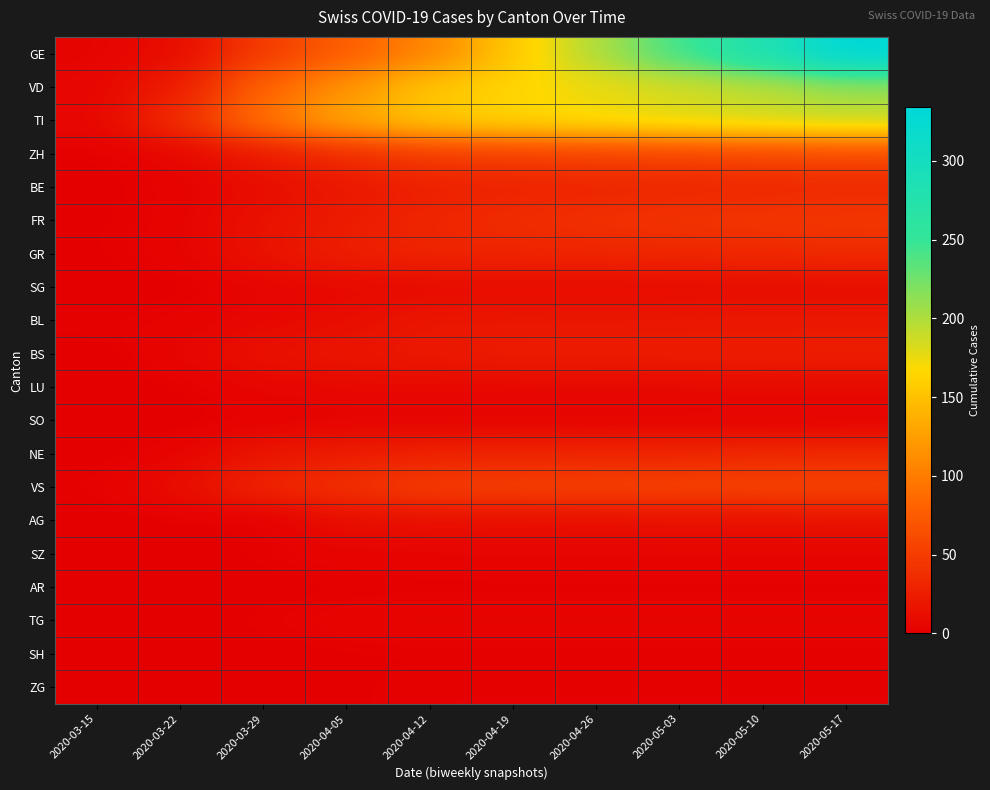

Reading left to right, transcribe all the data shown in this chart.

GE: 2020-03-15=4	2020-03-22=10	2020-03-29=49	2020-04-05=77	2020-04-12=106	2020-04-19=155	2020-04-26=200	2020-05-03=245	2020-05-10=282	2020-05-17=334
VD: 2020-03-15=5	2020-03-22=24	2020-03-29=81	2020-04-05=116	2020-04-12=153	2020-04-19=164	2020-04-26=175	2020-05-03=185	2020-05-10=195	2020-05-17=210
TI: 2020-03-15=6	2020-03-22=37	2020-03-29=93	2020-04-05=132	2020-04-12=155	2020-04-19=165	2020-04-26=172	2020-05-03=180	2020-05-10=185	2020-05-17=190
ZH: 2020-03-15=1	2020-03-22=6	2020-03-29=22	2020-04-05=36	2020-04-12=49	2020-04-19=51	2020-04-26=53	2020-05-03=55	2020-05-10=57	2020-05-17=60
BE: 2020-03-15=0	2020-03-22=3	2020-03-29=10	2020-04-05=20	2020-04-12=26	2020-04-19=28	2020-04-26=30	2020-05-03=31	2020-05-10=32	2020-05-17=33
FR: 2020-03-15=1	2020-03-22=3	2020-03-29=15	2020-04-05=23	2020-04-12=31	2020-04-19=37	2020-04-26=40	2020-05-03=43	2020-05-10=45	2020-05-17=47
GR: 2020-03-15=1	2020-03-22=4	2020-03-29=15	2020-04-05=26	2020-04-12=30	2020-04-19=30	2020-04-26=31	2020-05-03=32	2020-05-10=33	2020-05-17=34
SG: 2020-03-15=0	2020-03-22=0	2020-03-29=5	2020-04-05=7	2020-04-12=8	2020-04-19=9	2020-04-26=9	2020-05-03=9	2020-05-10=10	2020-05-17=10
BL: 2020-03-15=2	2020-03-22=3	2020-03-29=6	2020-04-05=11	2020-04-12=19	2020-04-19=19	2020-04-26=19	2020-05-03=19	2020-05-10=20	2020-05-17=20
BS: 2020-03-15=0	2020-03-22=5	2020-03-29=15	2020-04-05=18	2020-04-12=21	2020-04-19=24	2020-04-26=24	2020-05-03=25	2020-05-10=25	2020-05-17=26
LU: 2020-03-15=0	2020-03-22=1	2020-03-29=5	2020-04-05=7	2020-04-12=7	2020-04-19=7	2020-04-26=7	2020-05-03=7	2020-05-10=8	2020-05-17=8
SO: 2020-03-15=0	2020-03-22=0	2020-03-29=2	2020-04-05=3	2020-04-12=3	2020-04-19=3	2020-04-26=3	2020-05-03=3	2020-05-10=3	2020-05-17=3
NE: 2020-03-15=0	2020-03-22=4	2020-03-29=18	2020-04-05=24	2020-04-12=28	2020-04-19=30	2020-04-26=31	2020-05-03=32	2020-05-10=33	2020-05-17=34
VS: 2020-03-15=2	2020-03-22=11	2020-03-29=31	2020-04-05=40	2020-04-12=51	2020-04-19=53	2020-04-26=54	2020-05-03=55	2020-05-10=56	2020-05-17=57
AG: 2020-03-15=0	2020-03-22=1	2020-03-29=0	2020-04-05=11	2020-04-12=12	2020-04-19=12	2020-04-26=12	2020-05-03=13	2020-05-10=13	2020-05-17=14
SZ: 2020-03-15=0	2020-03-22=0	2020-03-29=2	2020-04-05=4	2020-04-12=4	2020-04-19=5	2020-04-26=5	2020-05-03=5	2020-05-10=5	2020-05-17=5
AR: 2020-03-15=0	2020-03-22=0	2020-03-29=0	2020-04-05=1	2020-04-12=1	2020-04-19=1	2020-04-26=1	2020-05-03=1	2020-05-10=1	2020-05-17=1
TG: 2020-03-15=0	2020-03-22=0	2020-03-29=2	2020-04-05=4	2020-04-12=5	2020-04-19=5	2020-04-26=5	2020-05-03=5	2020-05-10=5	2020-05-17=5
SH: 2020-03-15=0	2020-03-22=0	2020-03-29=0	2020-04-05=1	2020-04-12=1	2020-04-19=1	2020-04-26=1	2020-05-03=1	2020-05-10=1	2020-05-17=1
ZG: 2020-03-15=0	2020-03-22=0	2020-03-29=1	2020-04-05=1	2020-04-12=2	2020-04-19=2	2020-04-26=2	2020-05-03=2	2020-05-10=2	2020-05-17=2